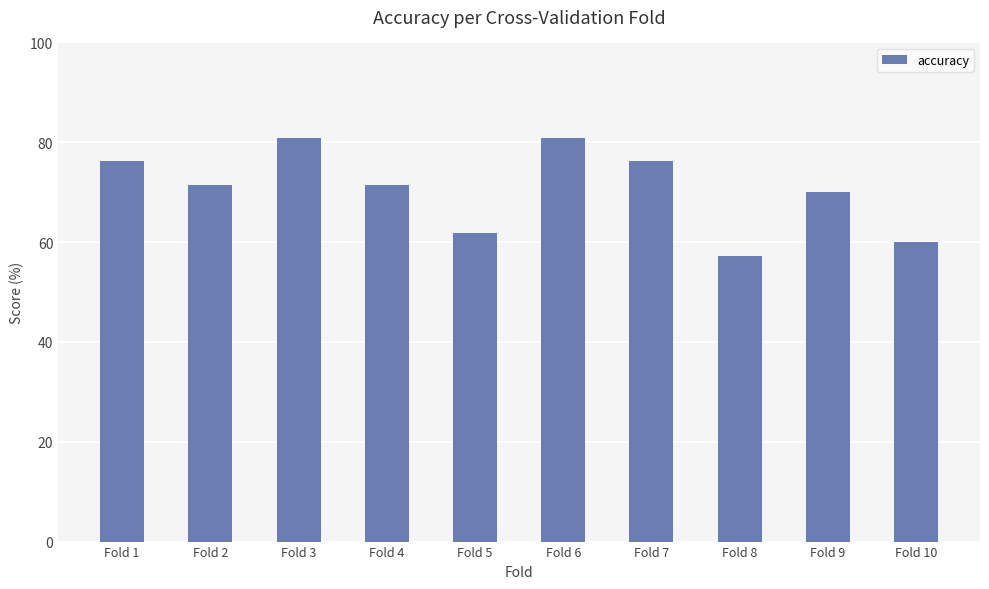

Reading left to right, list all the values displayed in this chart.

76.2	71.4	81.0	71.4	61.9	81.0	76.2	57.1	70.0	60.0